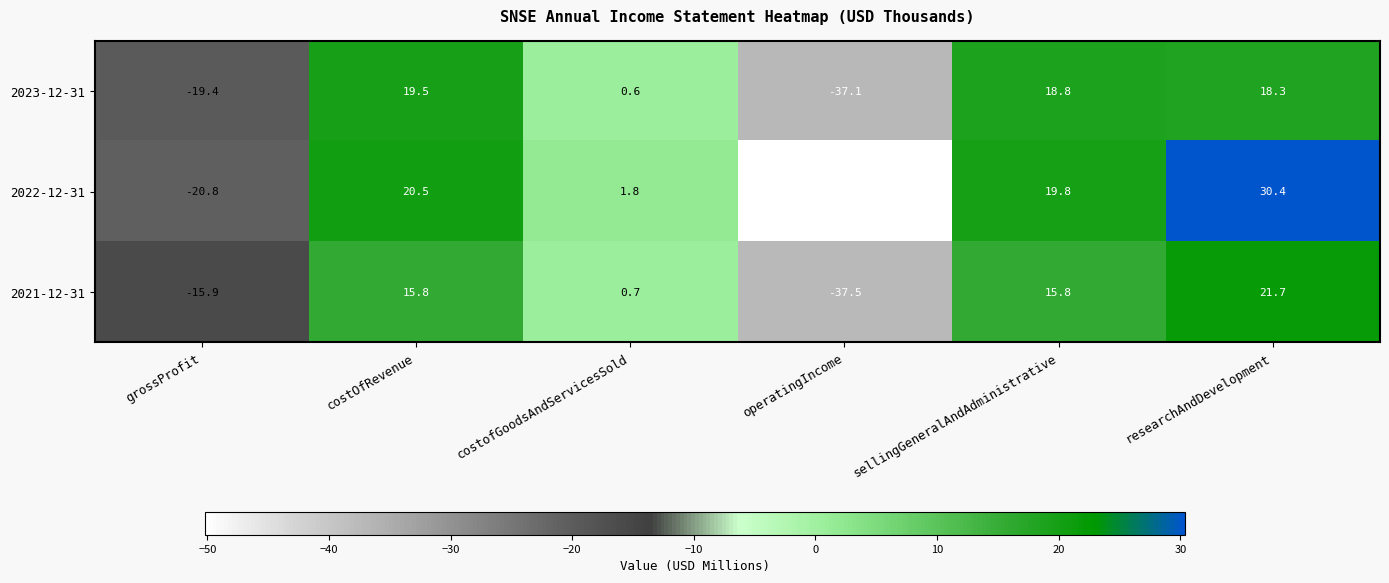

At which category is the sum across all series the highest?

researchAndDevelopment